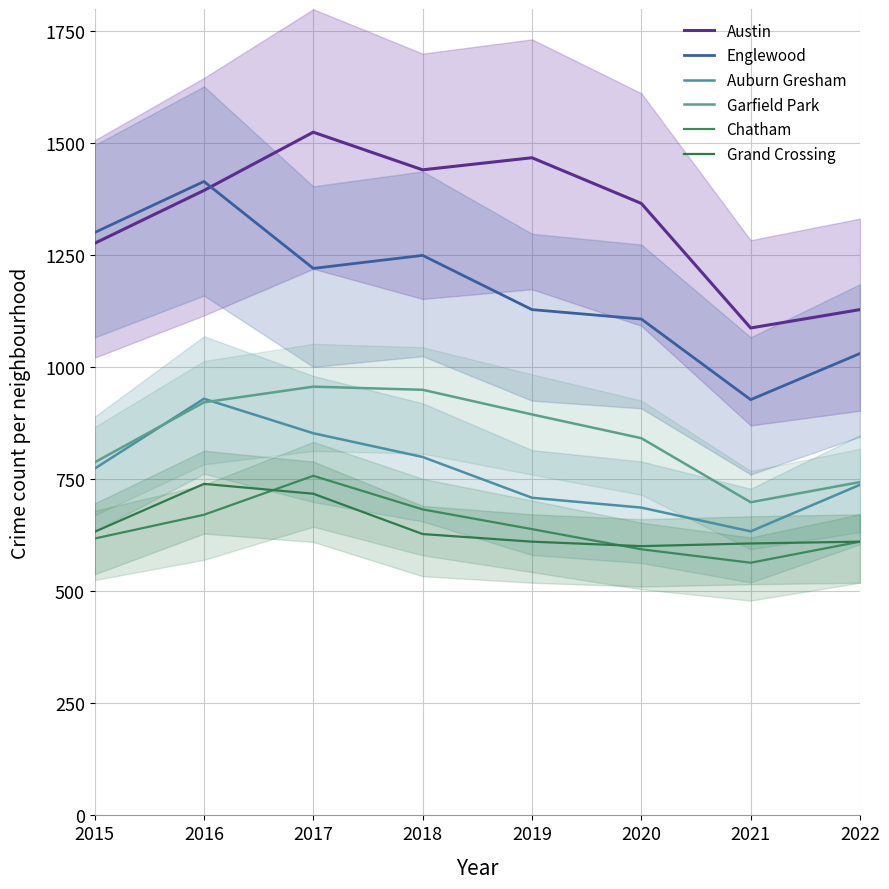

What is the difference between the Chatham values at 2017 and 2016?

87